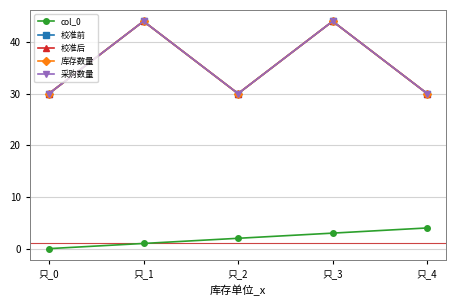

True or false: 校准后 and 库存数量 cross at least once.

False